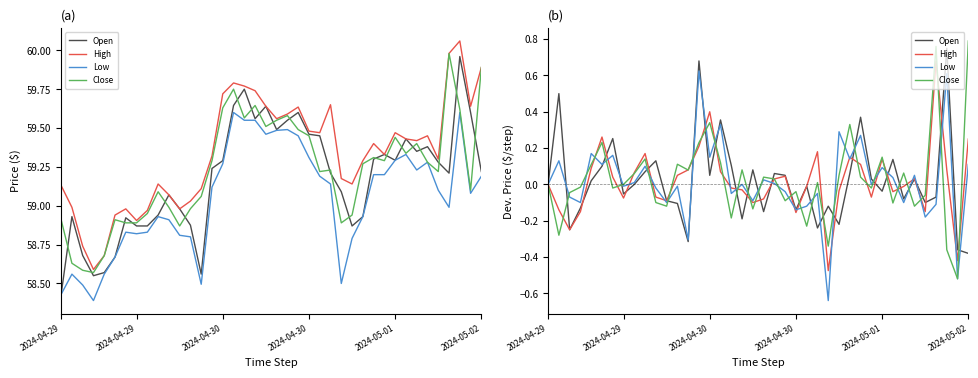

The value of Close at 9 is 0.1. True or false?

True